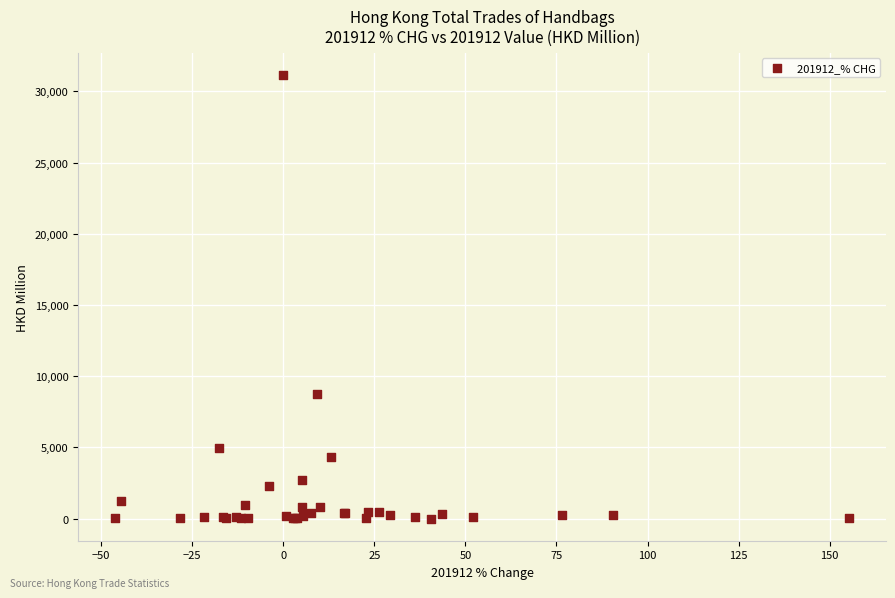

What Y value in the scatter plot is closest to 15575?

8769.2